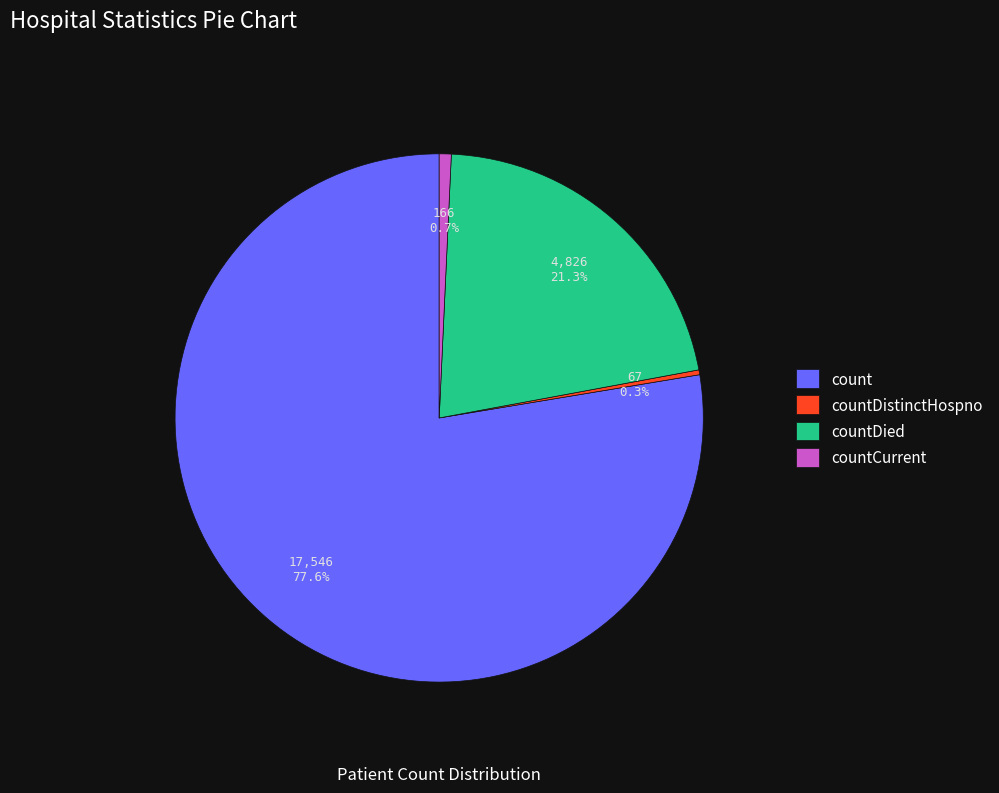

True or false: countDistinctHospno accounts for 0% of the total.

True